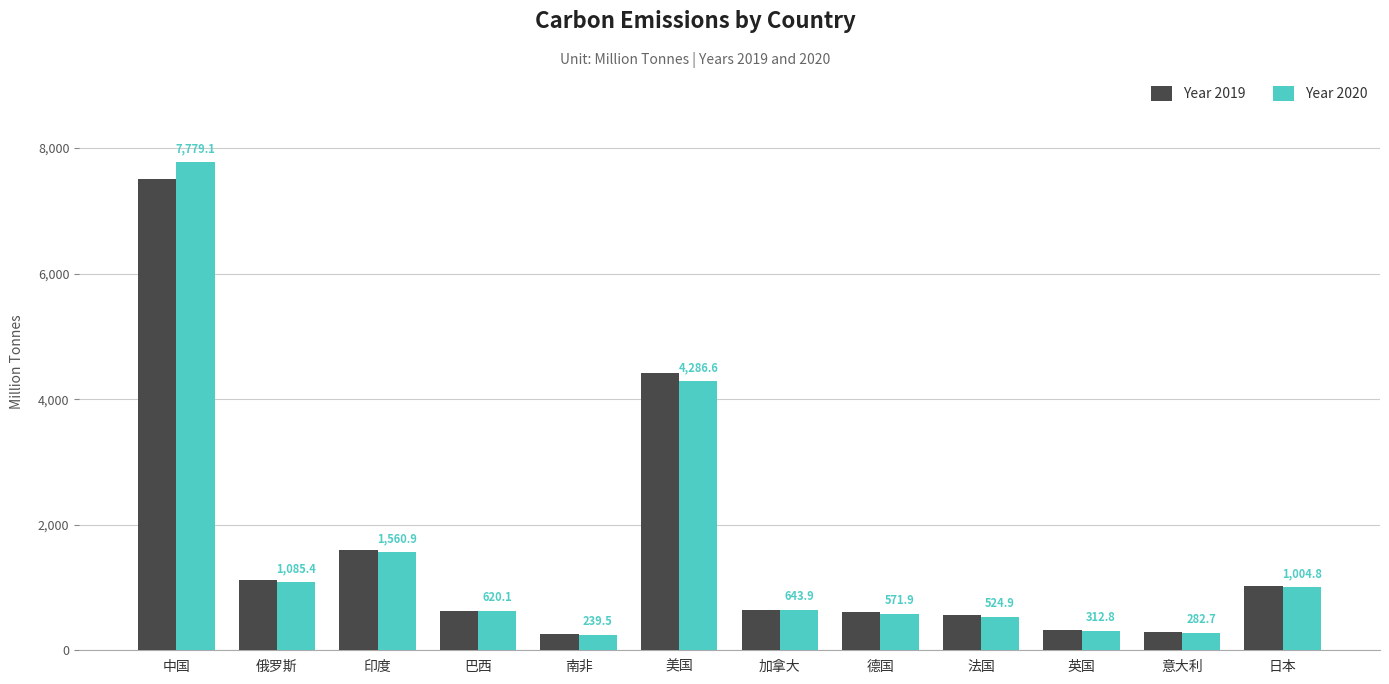

At which category is the sum across all series the highest?

中国